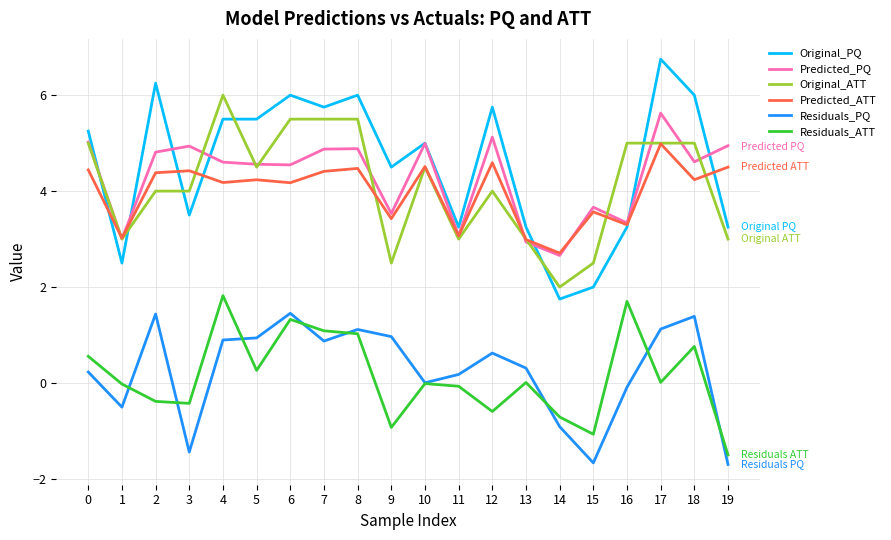

What is the sum of all Residuals_PQ values?

5.3